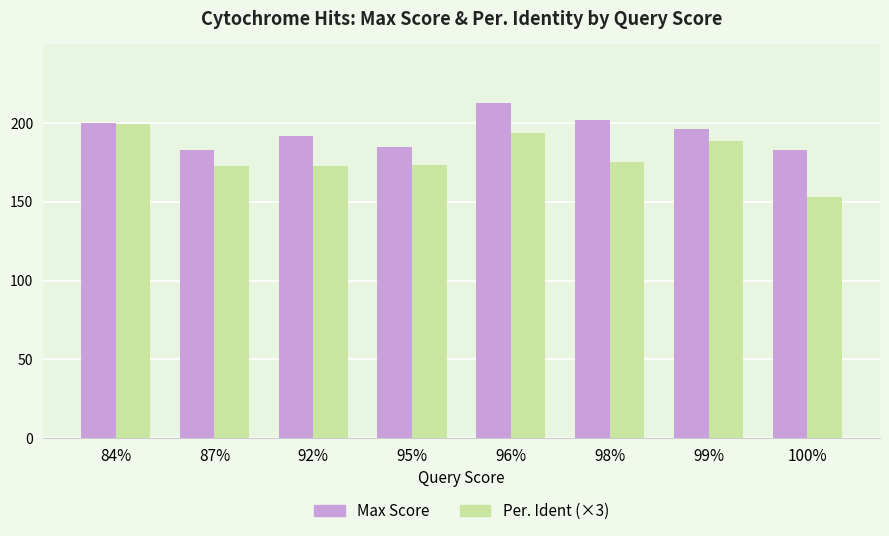

Which category has the lowest value in the Per. Ident (×3) series?

100%